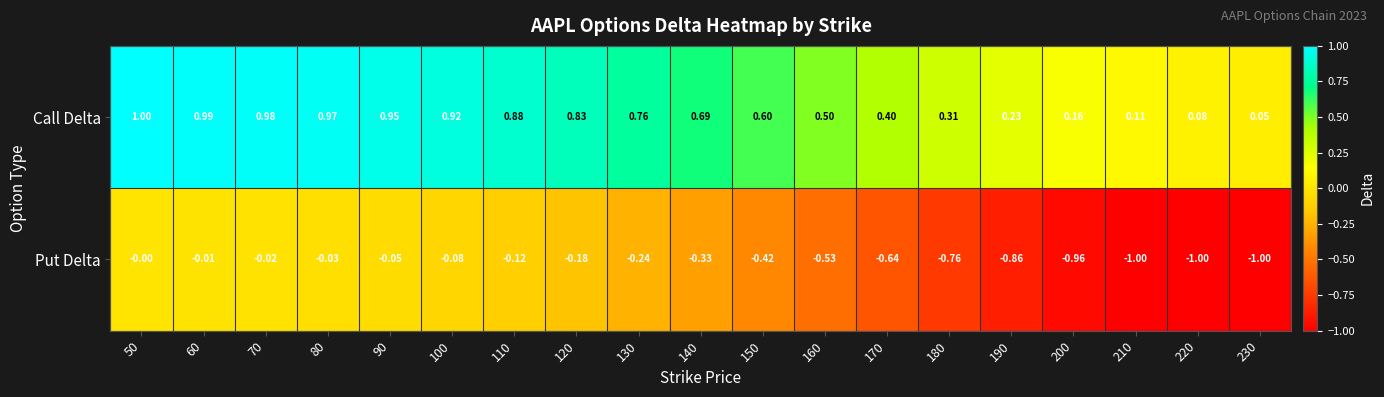

List the series in order of their overall mean, highest first.

Call Delta, Put Delta